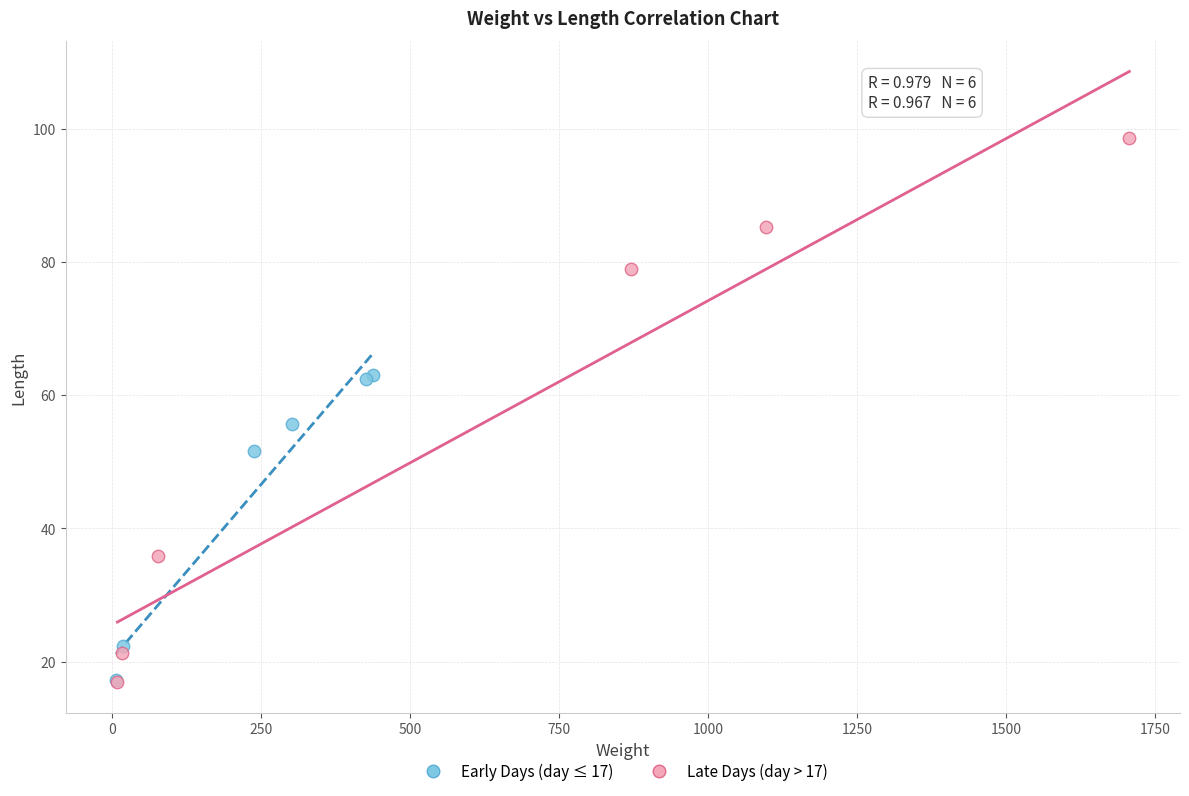

Which series reaches the maximum Y coordinate?

Late Days (day > 17)